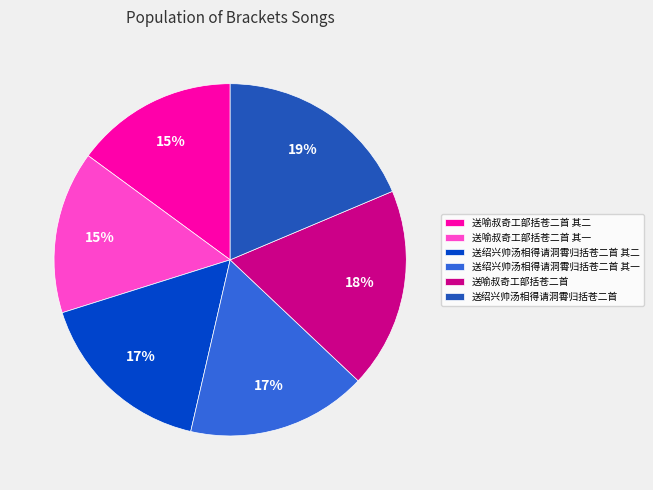

Is it true that 送喻叔奇工部括苍二首 其二 is 15% of the pie?

True